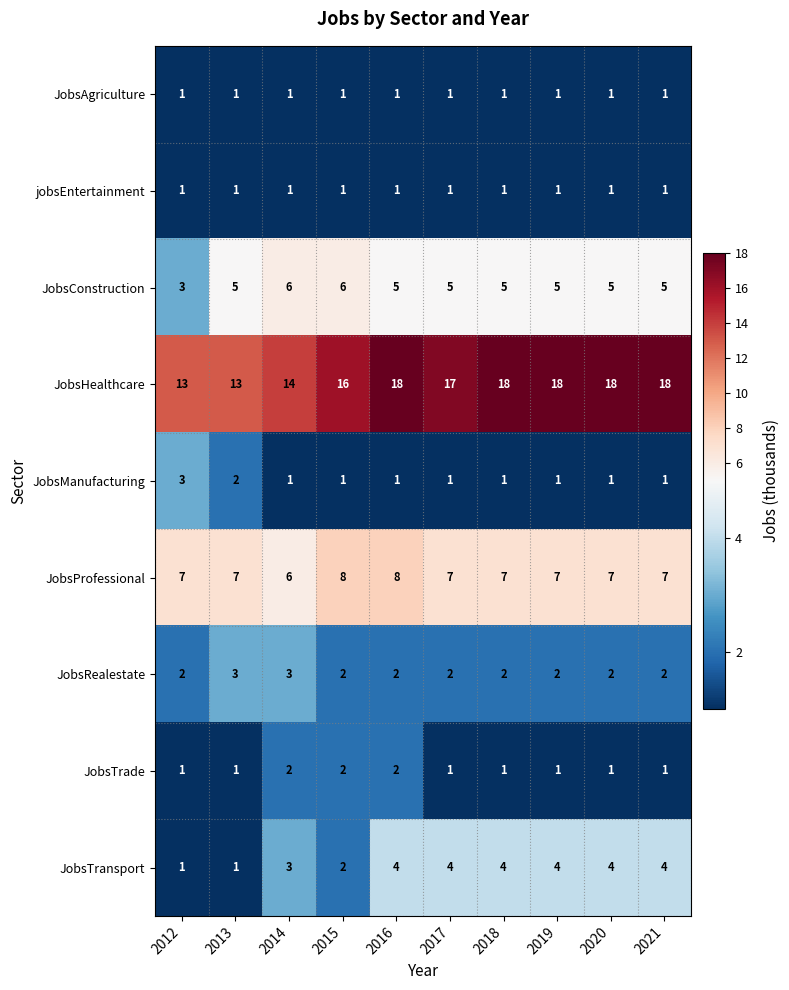

Count the number of categories in the chart.

10